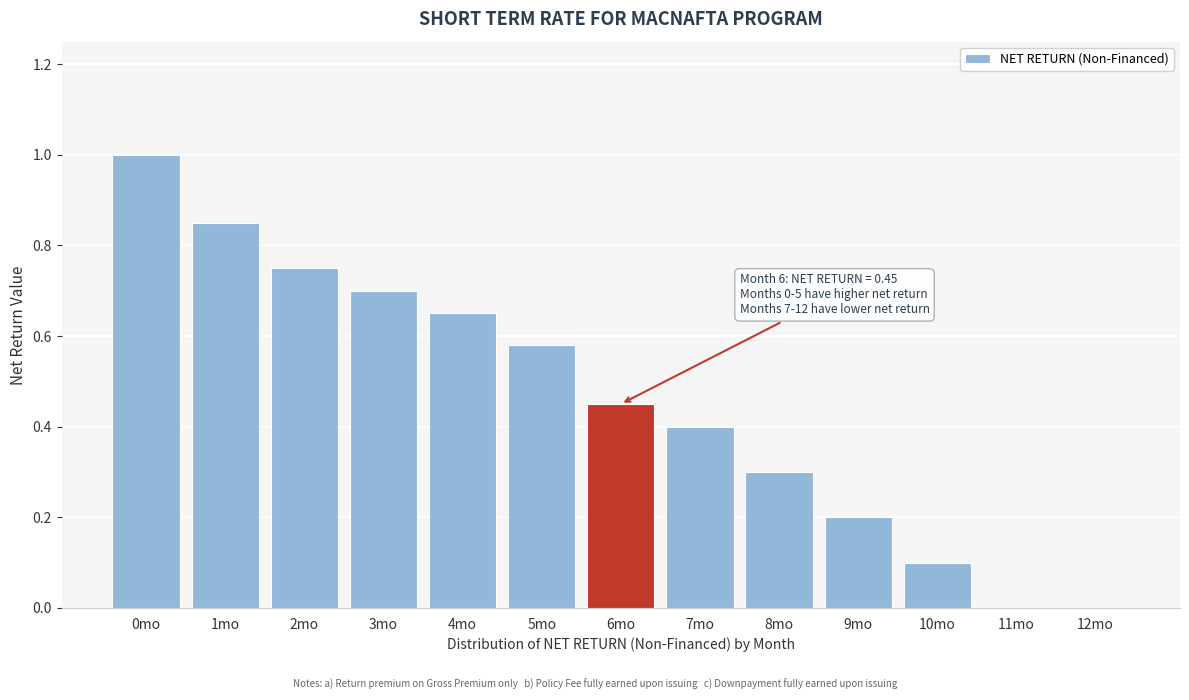

Between 12mo and 3mo, which is larger?

3mo